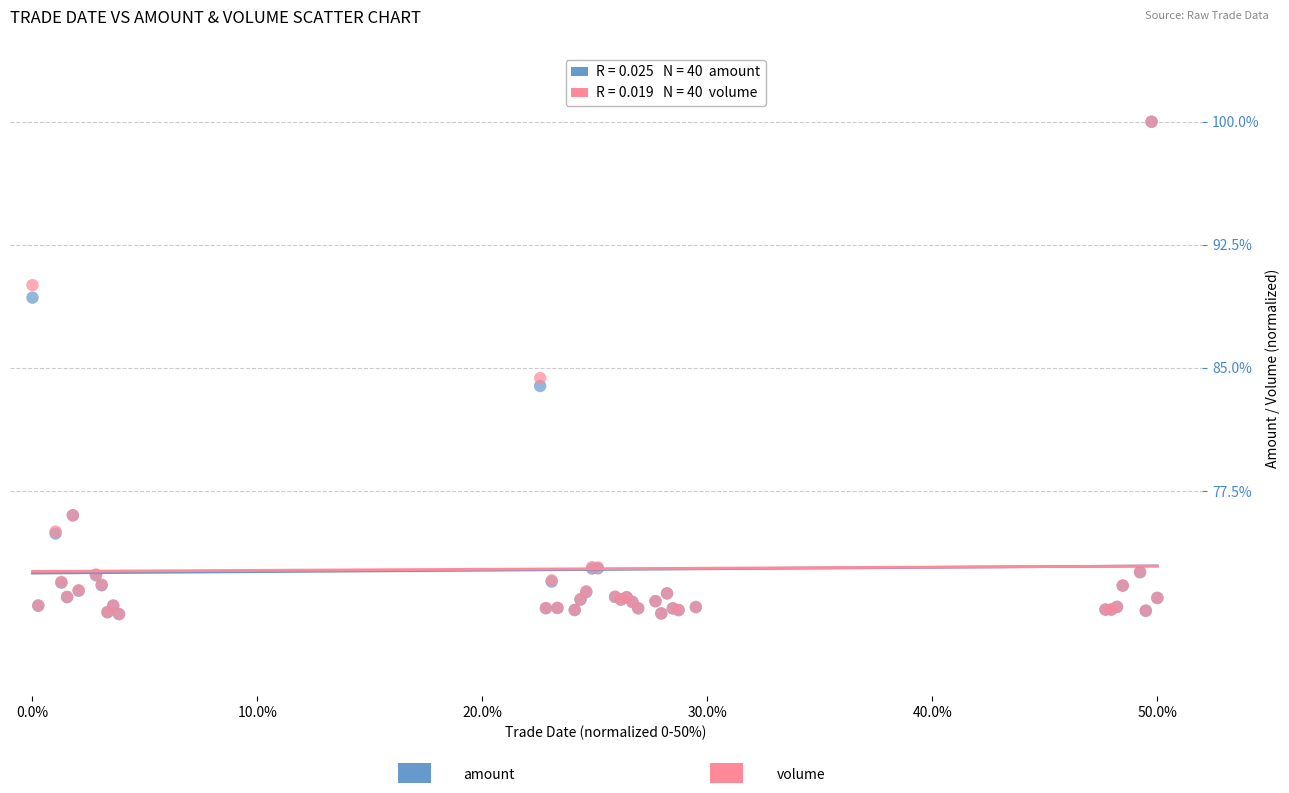

Across all series, what Y value is closest to 85?

84.4